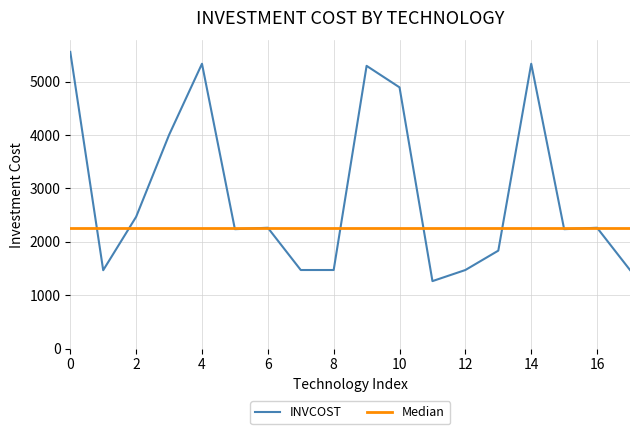

Between 1 and 14, which is larger?

14